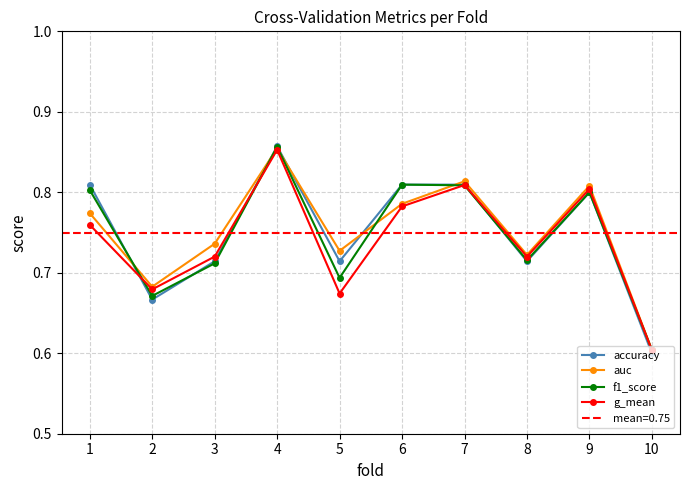

How many f1_score values are between 0 and 1?

10